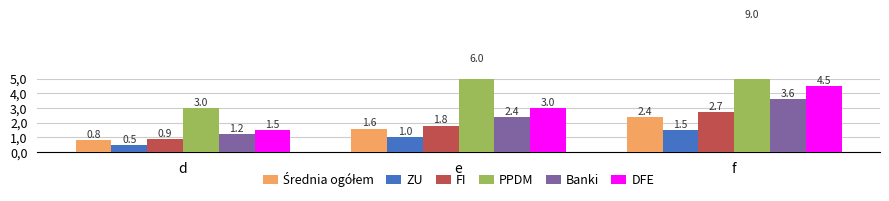

At which label does DFE first exceed 3?

f